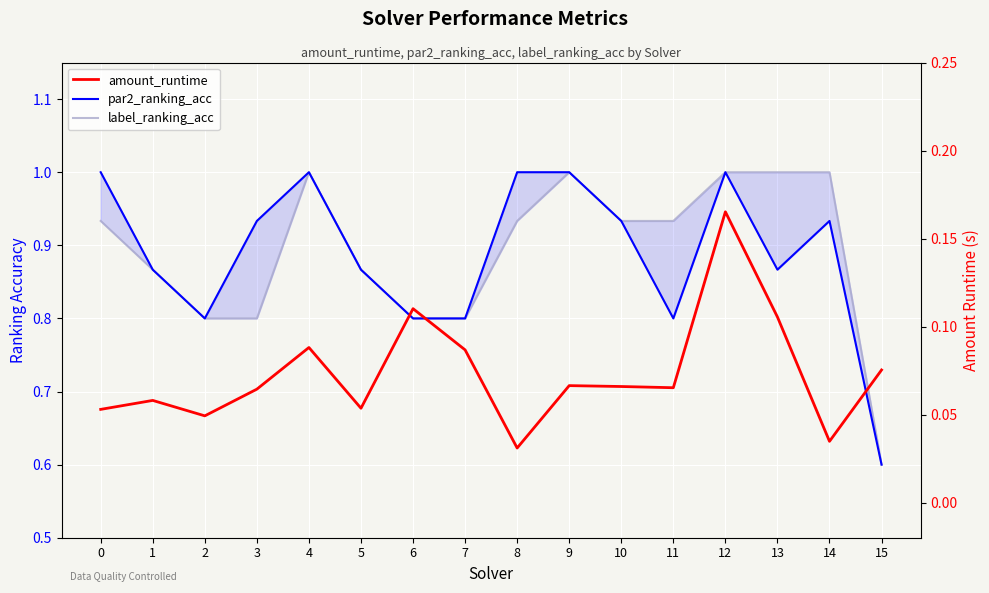

Which series has the largest total across all categories?

label_ranking_acc